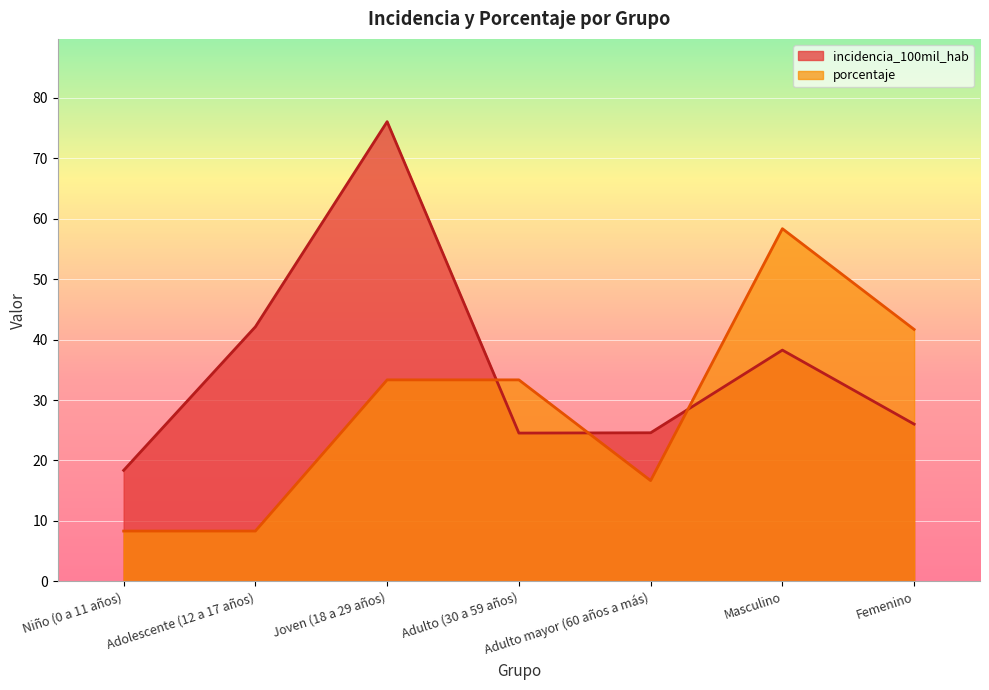

What are all the series names shown in the legend?

incidencia_100mil_hab, porcentaje